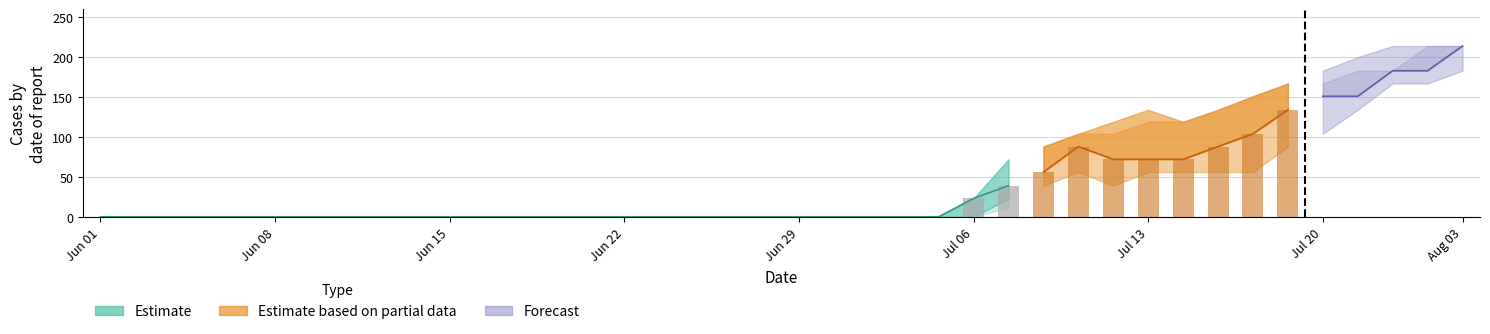

Between 13 and 14, which is larger?

13